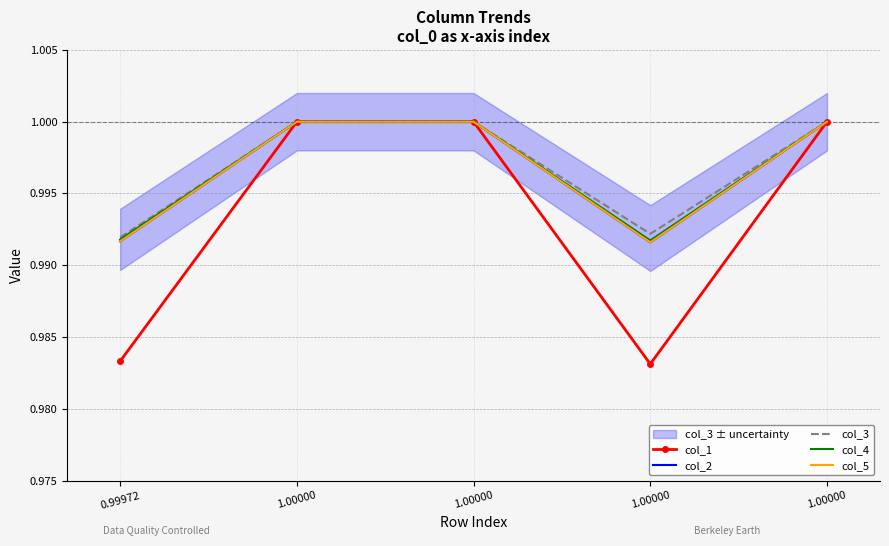

How many lines are shown in the chart?

5